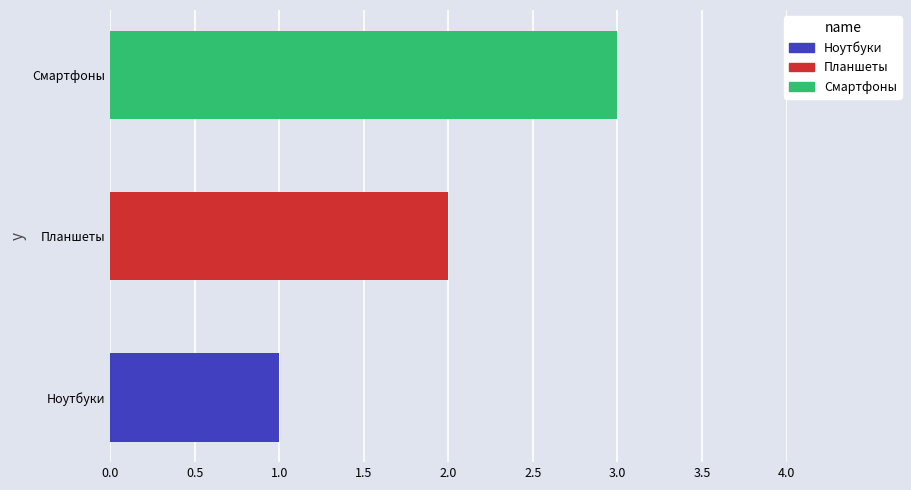

Rank the categories by value from highest to lowest.

Смартфоны, Планшеты, Ноутбуки